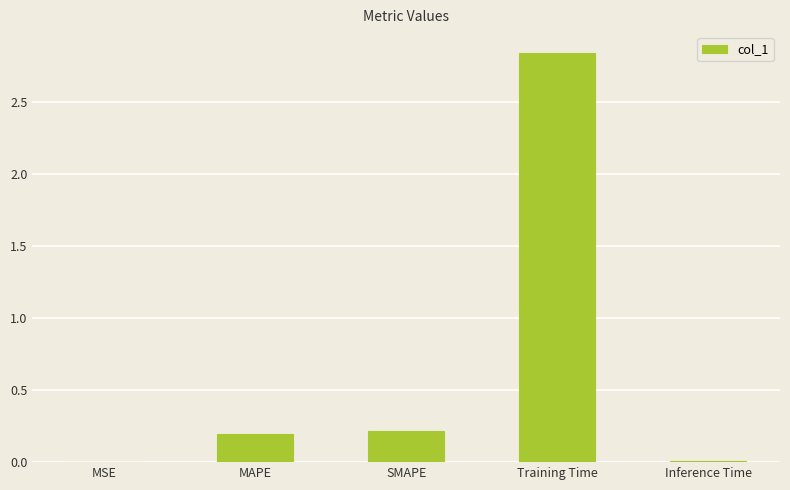

Which category has the highest value across all series?

Training Time